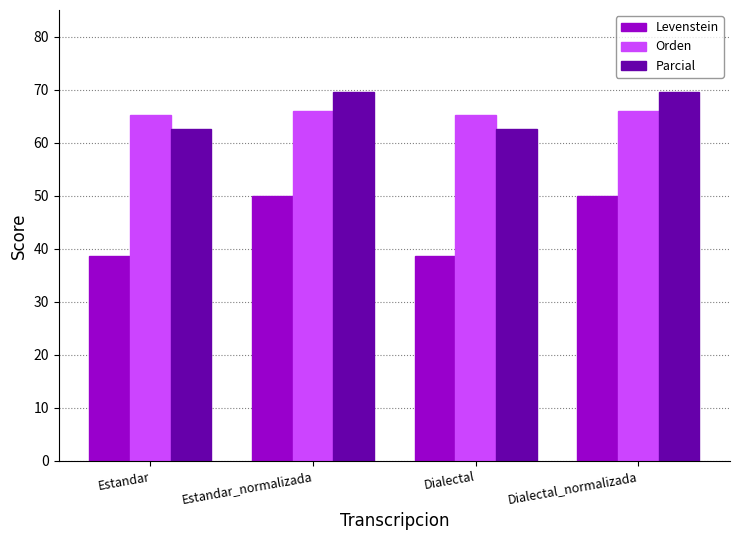

True or false: Levenstein has a value of 38.7 at Dialectal.

True